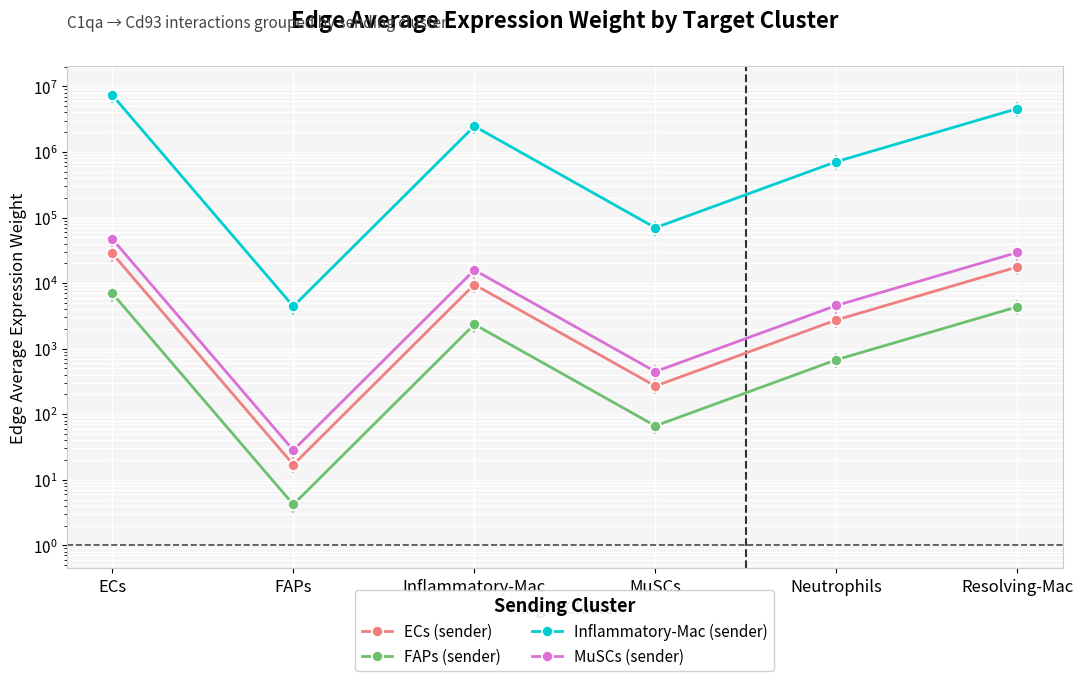

What is the label of the 1st point from the right?

Resolving-Mac